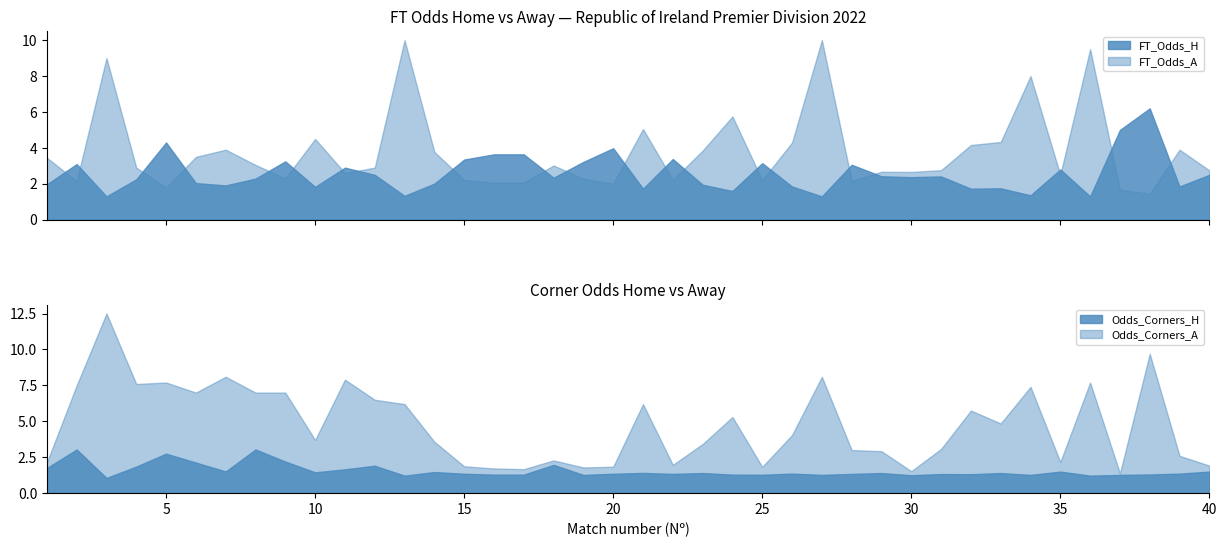

Where does the FT_Odds_H series first go above 2?

2